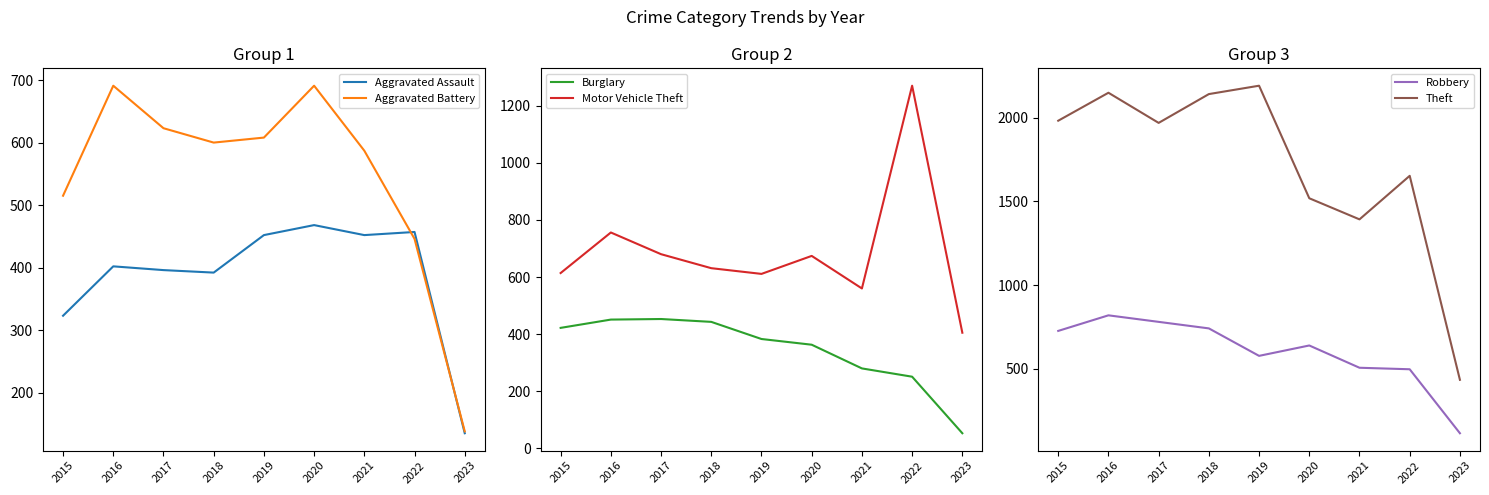

What are all the series names shown in the legend?

Aggravated Assault, Aggravated Battery, Burglary, Motor Vehicle Theft, Robbery, Theft